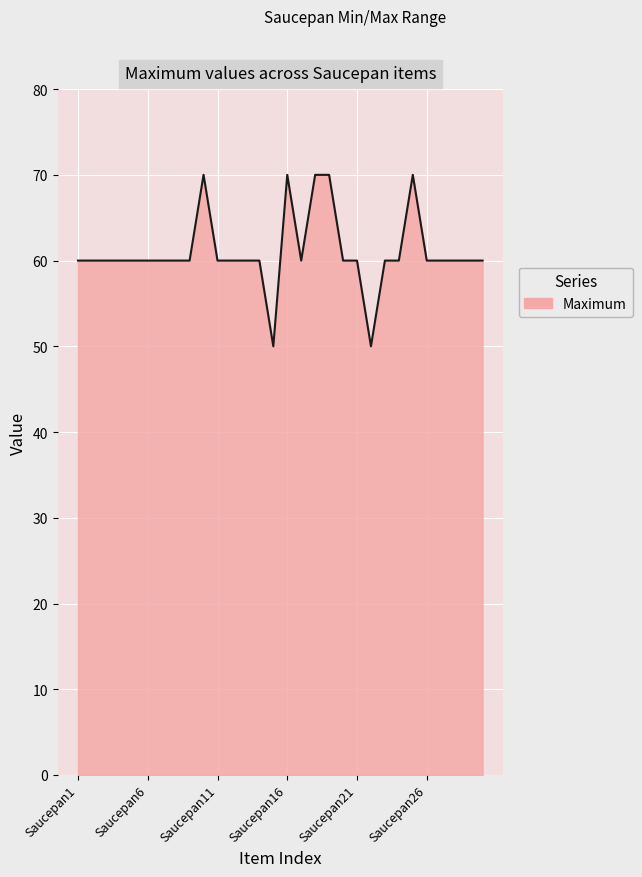

What is the smallest value displayed?

50